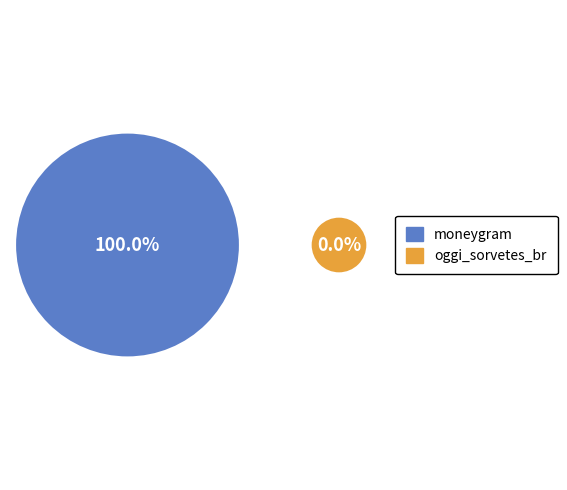

Do moneygram and oggi_sorvetes_br together represent more than half of the pie?

Yes